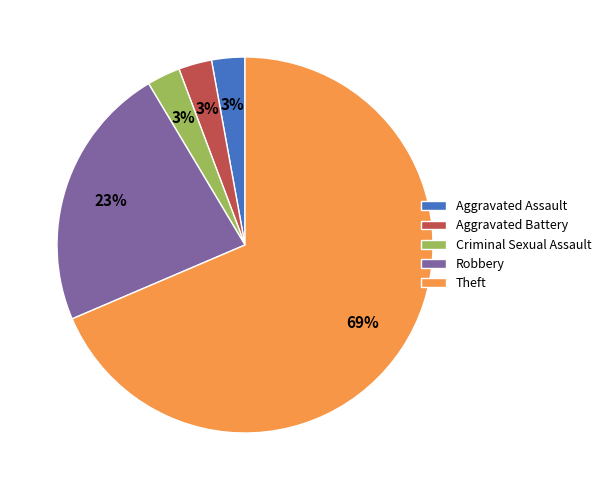

Count the number of slices in the pie.

5